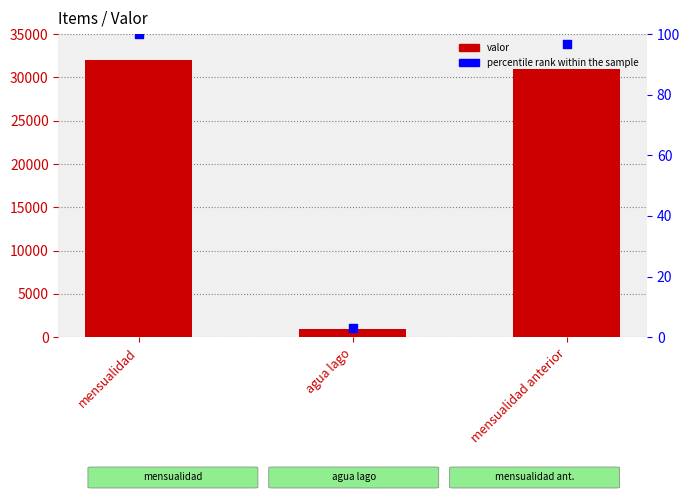

What are all the series names shown in the legend?

valor, percentile rank within the sample